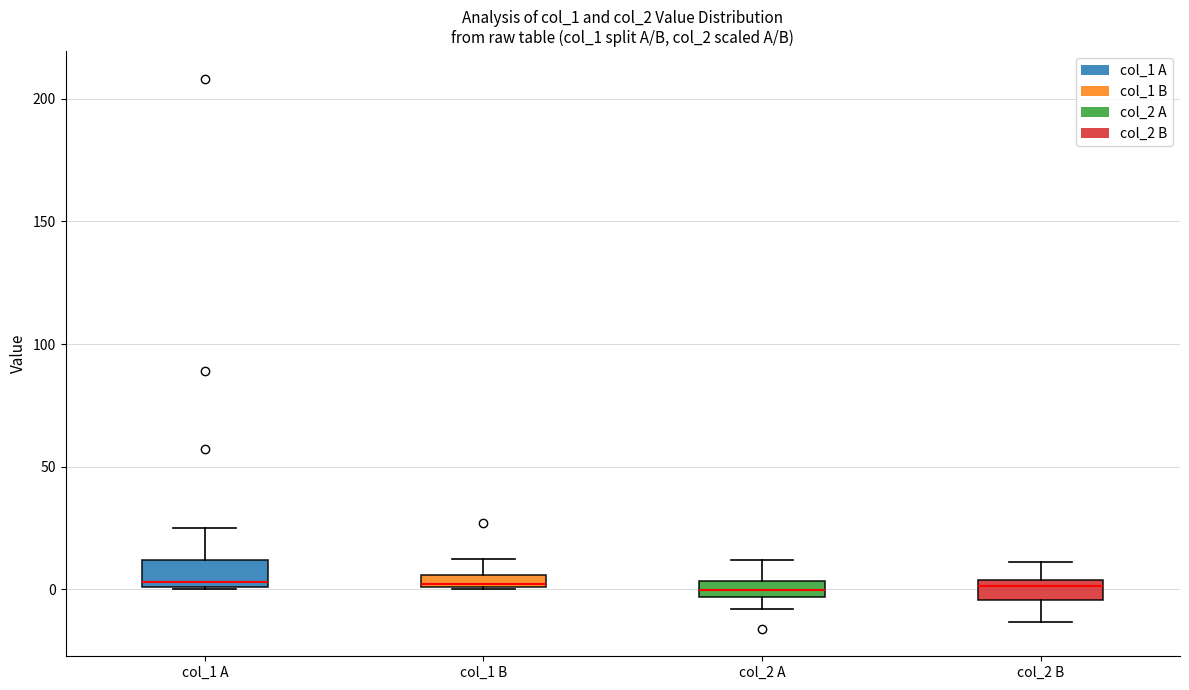

Where does the median line of the box for col_1 A sit on the y-axis? The values are not printed on the chart, so give them approximately, as read against the axis.

5